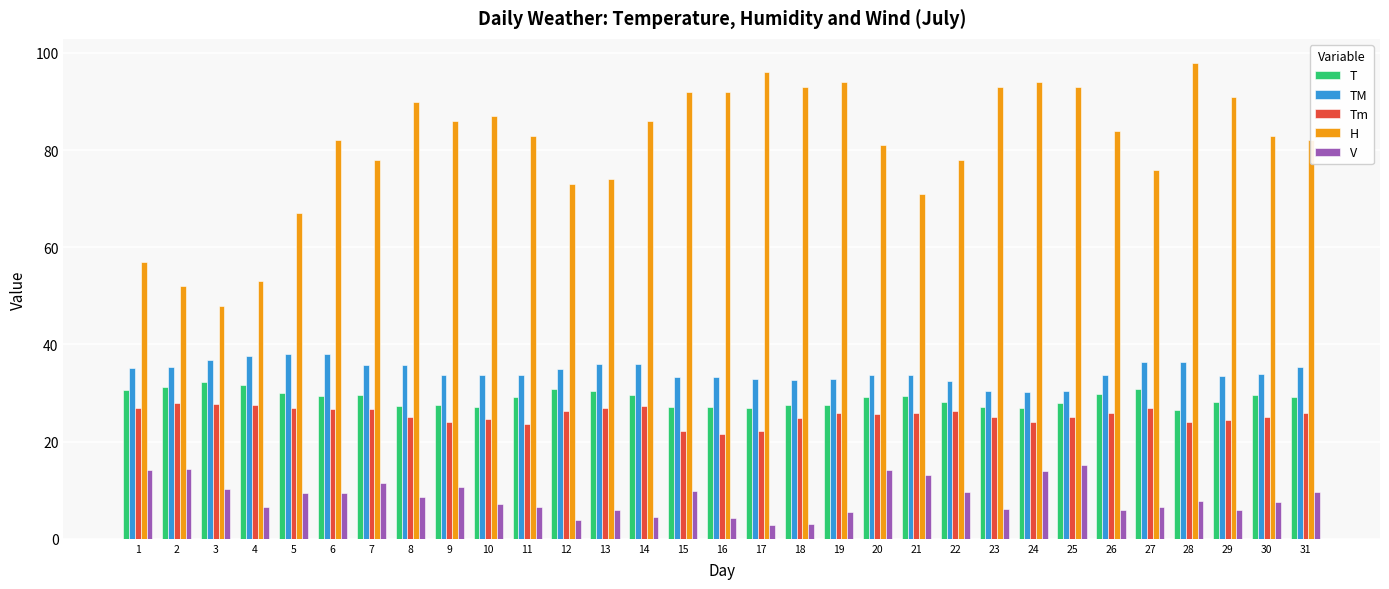

What is the difference between the highest and lowest values at 7?

66.5